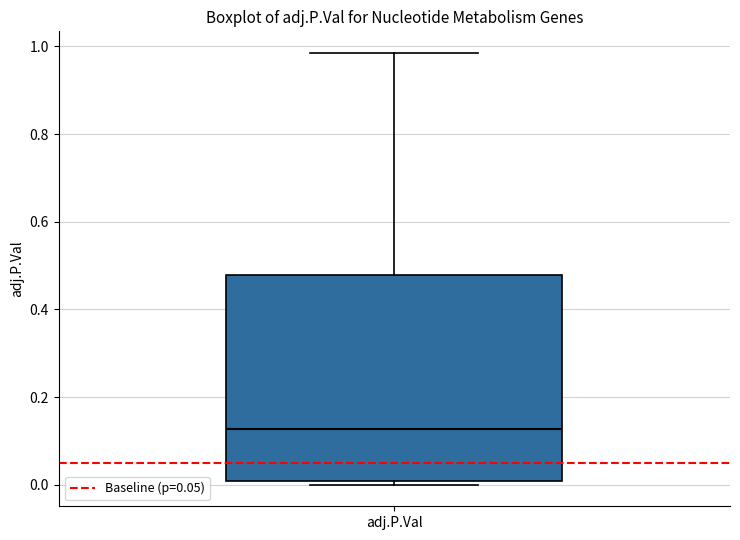

Where does the median line of the box for adj.P.Val sit on the y-axis? The values are not printed on the chart, so give them approximately, as read against the axis.

0.12